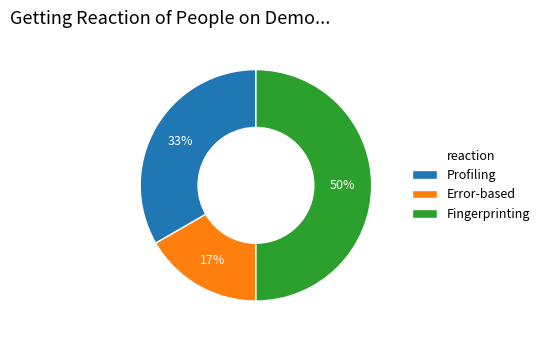

Which has a higher value, Error-based or Profiling?

Profiling